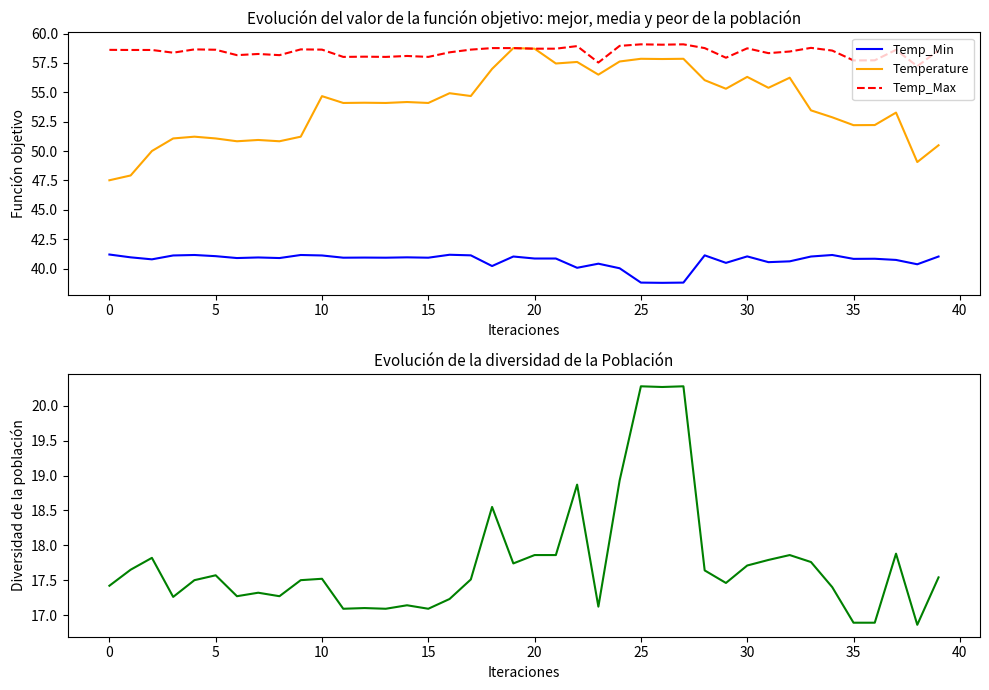

Which category has the lowest value in the Temperature series?

0